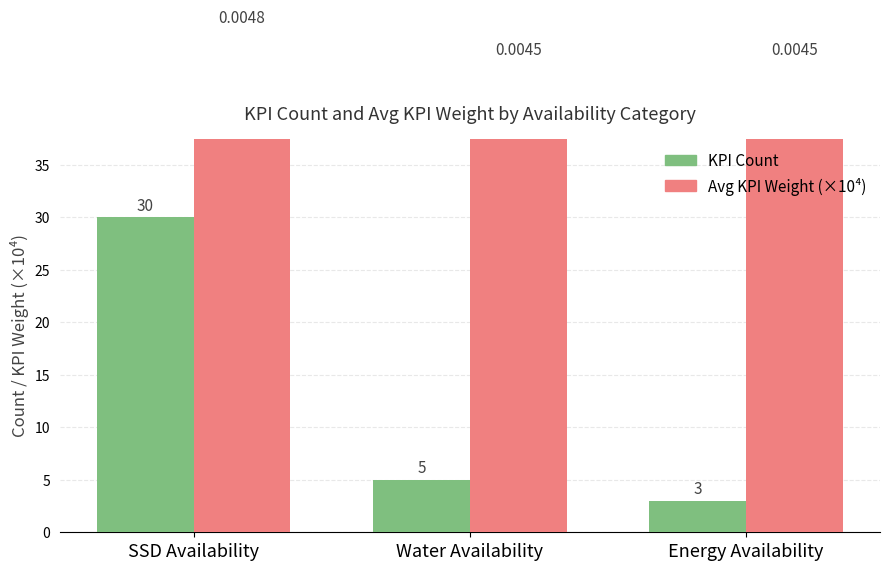

At how many categories does at least one series exceed 9?

3